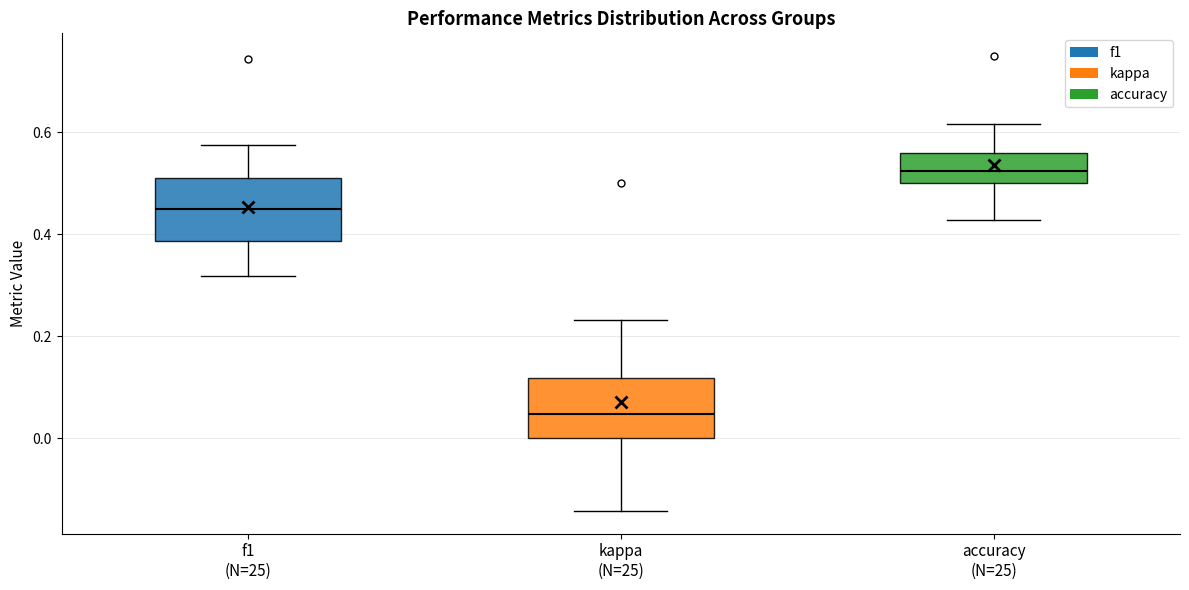

Reading left to right, read every box against the y-axis: the position of its median line, the range the box covers, and the ends of its whiskers. The values are not printed on the chart, so give them approximately, as read against the axis.

f1 (N=25): median 0.44, box 0.38 to 0.52, whiskers 0.32 to 0.58
kappa (N=25): median 0.04, box 0.00 to 0.12, whiskers -0.14 to 0.24
accuracy (N=25): median 0.52, box 0.50 to 0.56, whiskers 0.42 to 0.62